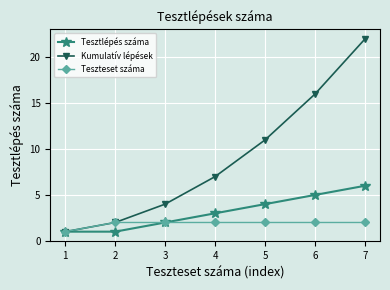

What is the lowest value of the Tesztlépés száma series?

1